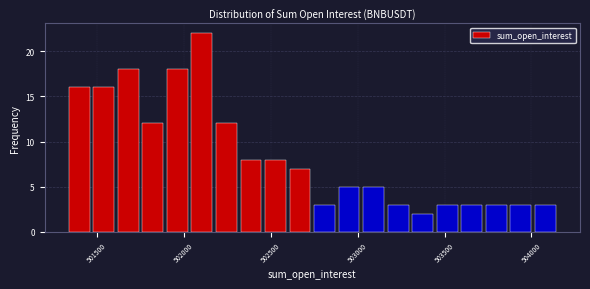

Read against the x-axis, roughly where is the centre of the tallest bar?

502100